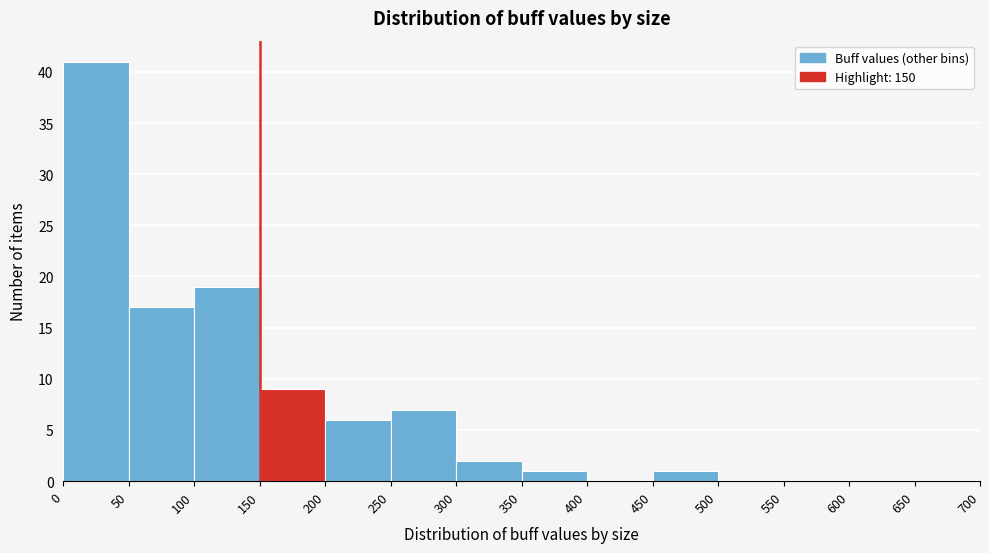

Which range on the x-axis has the tallest bar?

0 to 50